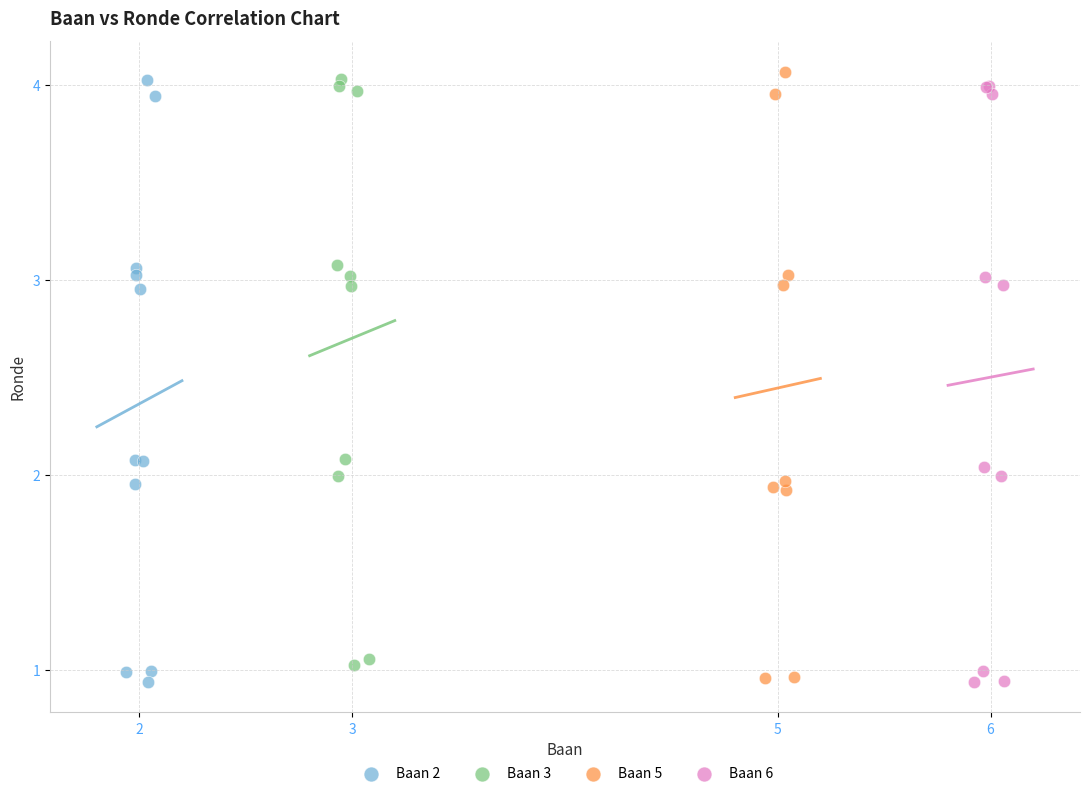

What are all the series names shown in the legend?

Baan 2, Baan 3, Baan 5, Baan 6